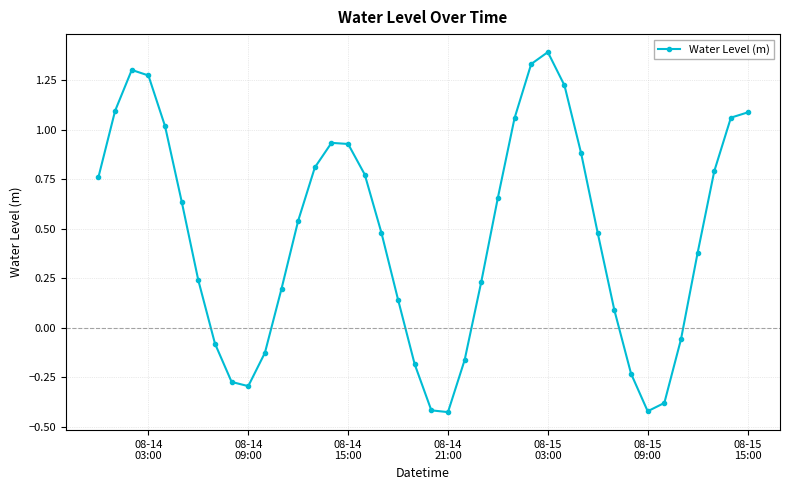

How many points are higher than both their immediate neighbors (excluding endpoints)?

3